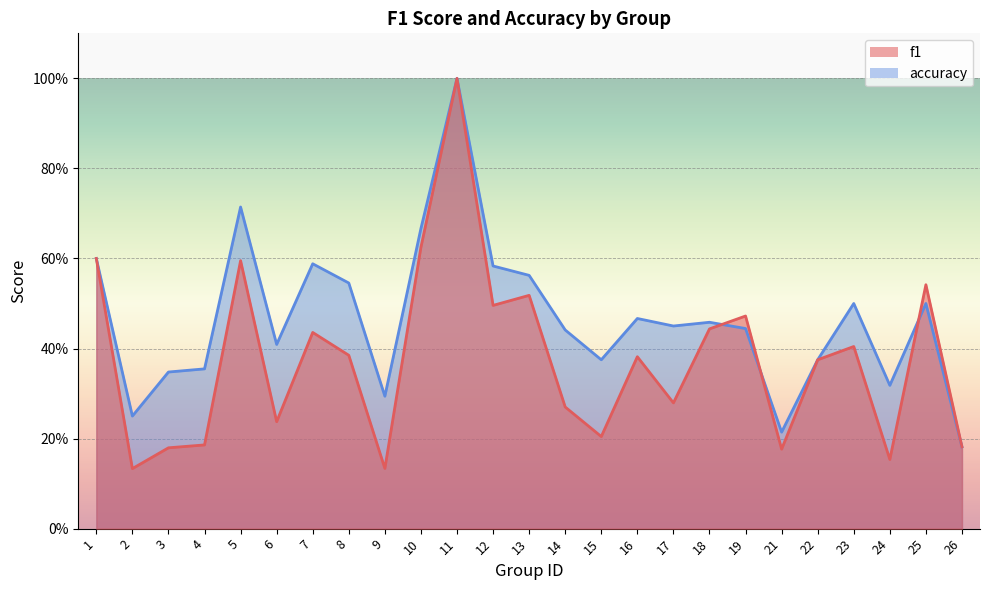

Is it true that accuracy equals 0.4 at 21?

False